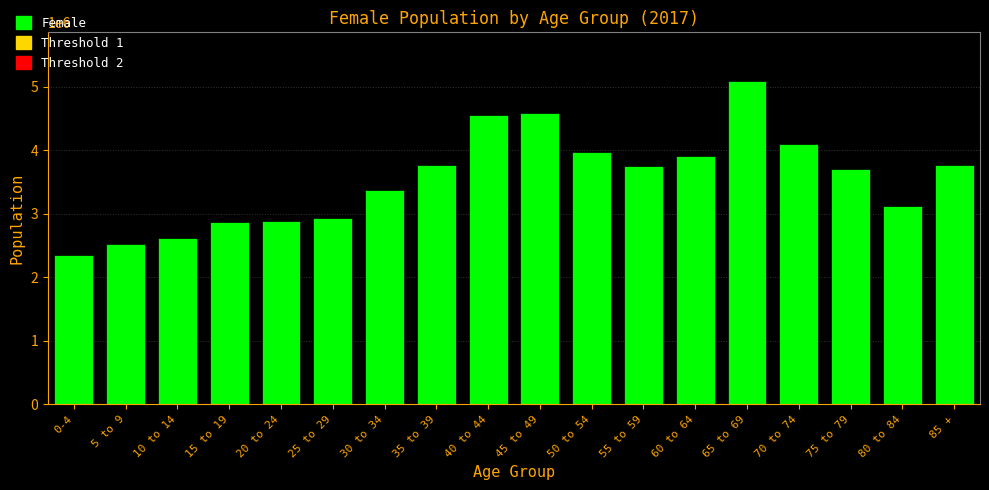

What is the label of the 2nd bar from the right?

80 to 84